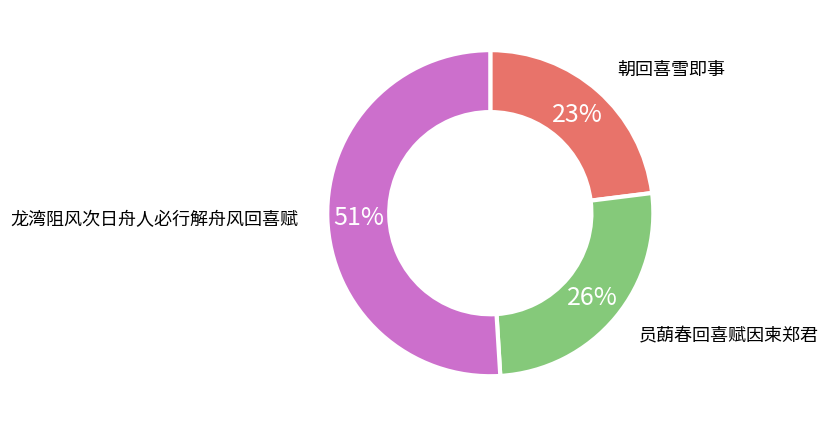

Does any single category account for the majority?

Yes